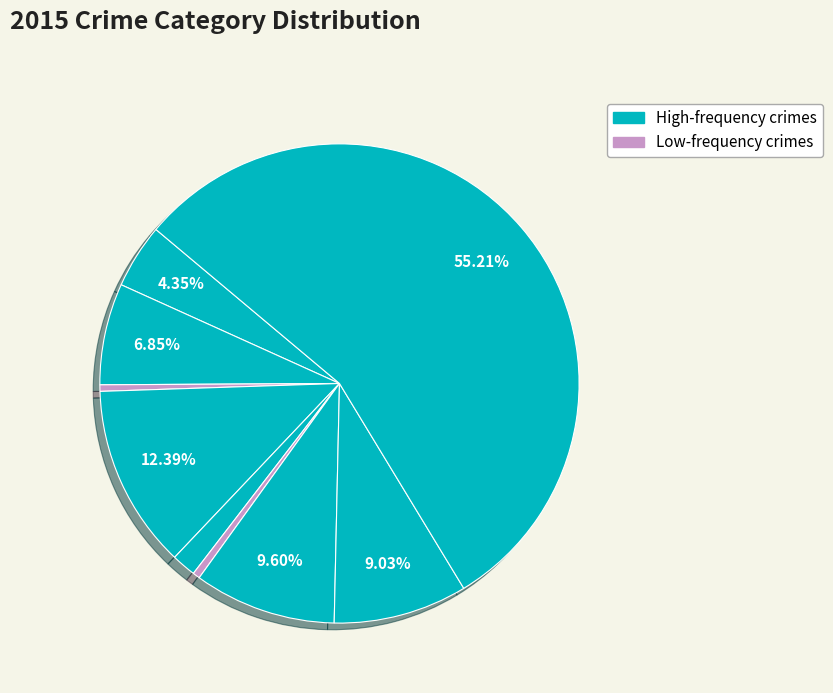

Count the number of slices in the pie.

9